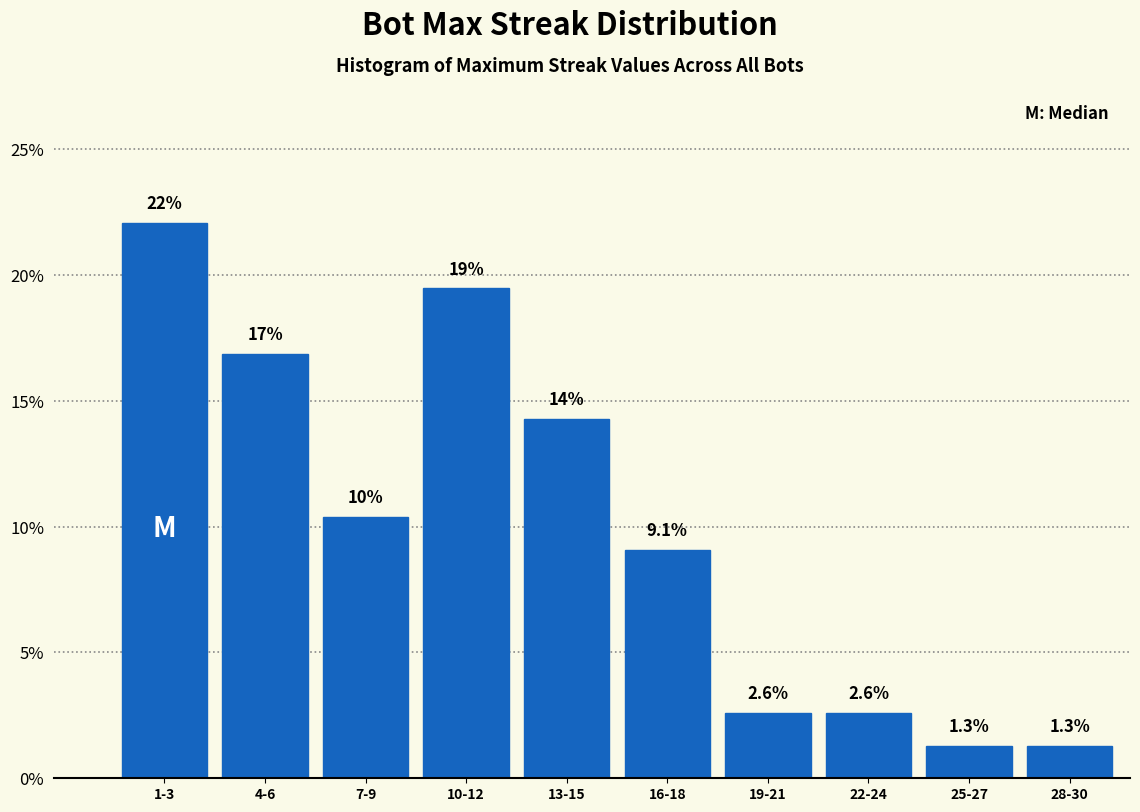

Reading left to right, list all the values displayed in this chart.

1-3=22.1	4-6=16.9	7-9=10.4	10-12=19.5	13-15=14.3	16-18=9.1	19-21=2.6	22-24=2.6	25-27=1.3	28-30=1.3